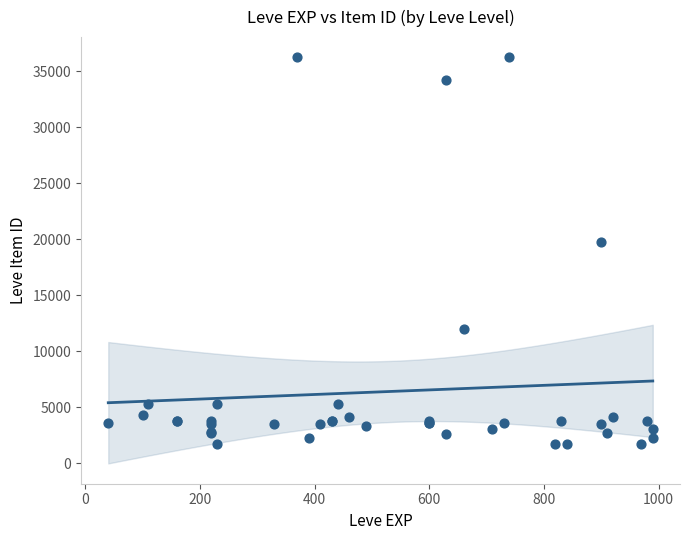

What Y value in the scatter plot is closest to 18967?

19744